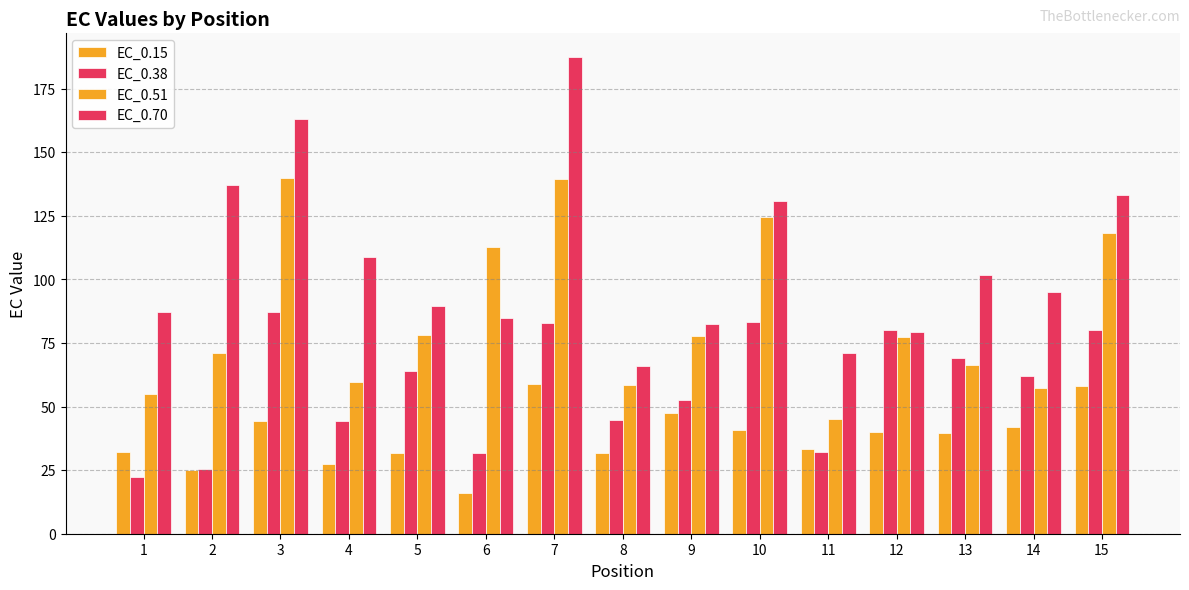

Reading left to right, transcribe all the data shown in this chart.

EC_0.15: 32.0	25.1	44.4	27.4	31.8	15.9	59.0	31.8	47.4	40.6	33.2	40.1	39.8	41.9	58.1
EC_0.38: 22.2	25.3	87.0	44.4	63.9	31.8	82.8	44.8	52.7	83.4	32.0	80.1	69.2	62.0	80.0
EC_0.51: 55.1	71.2	139.8	59.6	78.1	112.8	139.6	58.3	77.7	124.4	45.3	77.4	66.5	57.3	118.4
EC_0.70: 87.0	137.2	163.2	108.8	89.4	84.8	187.4	65.8	82.4	131.0	71.1	79.2	101.8	95.2	133.2